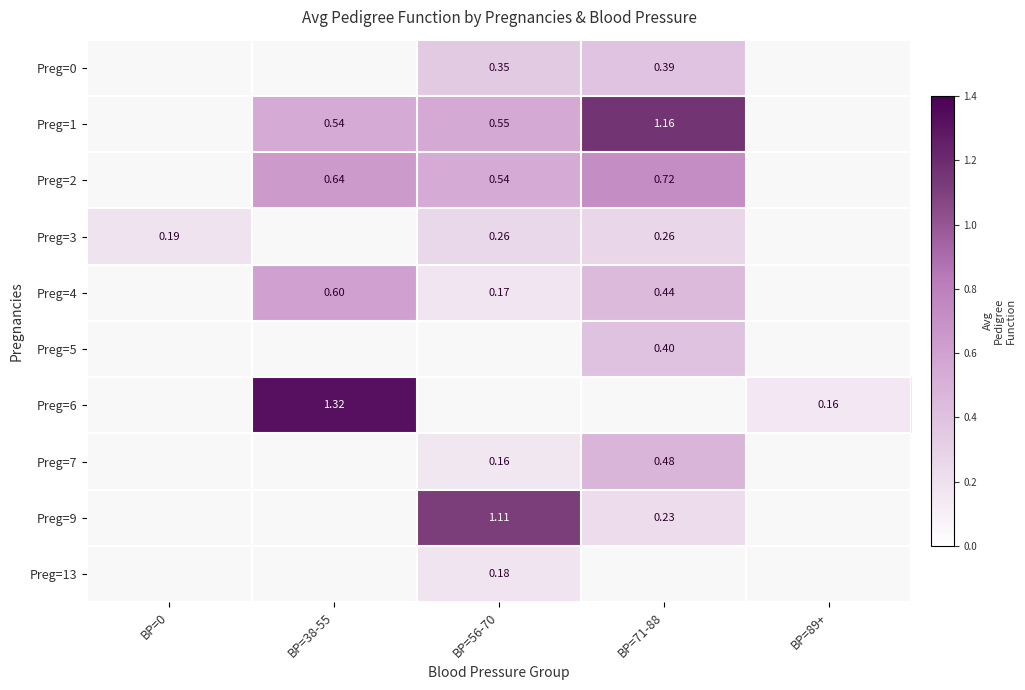

What is the difference between the highest and lowest values at BP=71-88?

0.9